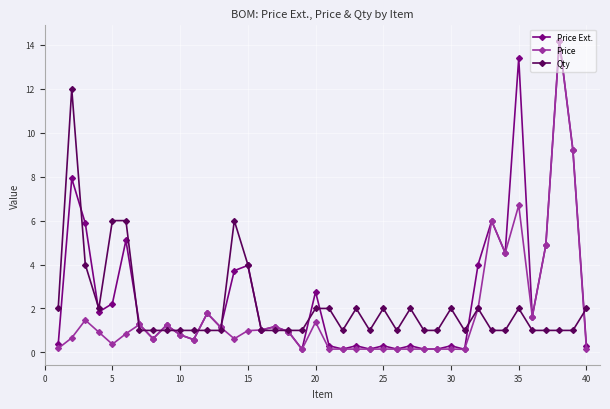

What is the maximum value shown in the chart?

14.2